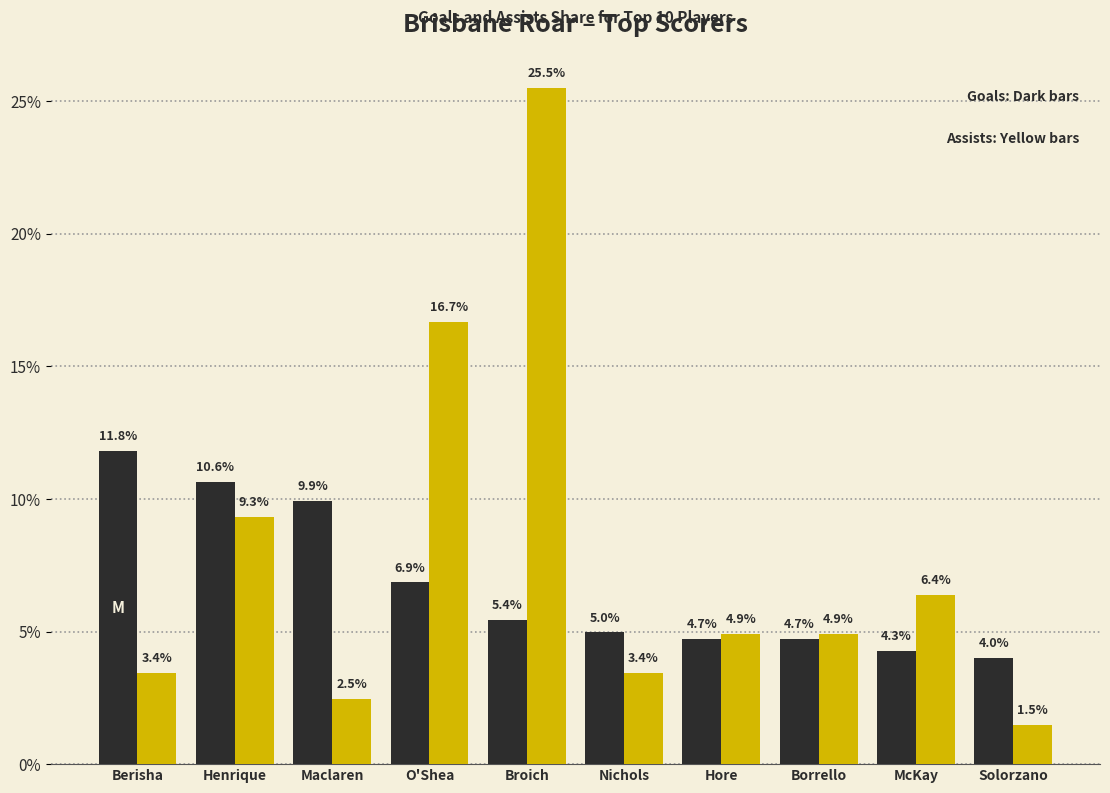

What is the minimum value shown in the chart?

1.5